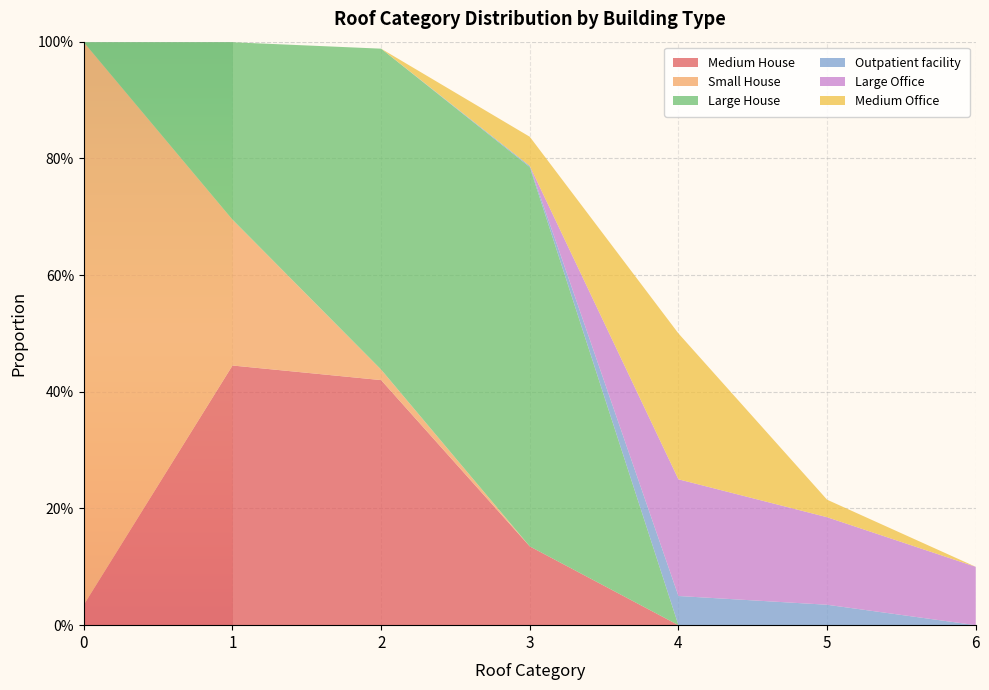

Reading left to right, extract all data points from this chart.

Medium House: 0.0	0.4	0.4	0.1	0.0	0.0	0.0
Small House: 1.0	0.2	0.0	0.0	0.0	0.0	0.0
Large House: 0.0	0.3	0.6	0.7	0.0	0.0	0.0
Outpatient facility: 0.0	0.0	0.0	0.0	0.1	0.0	0.0
Large Office: 0.0	0.0	0.0	0.0	0.2	0.1	0.1
Medium Office: 0.0	0.0	0.0	0.1	0.2	0.0	0.0